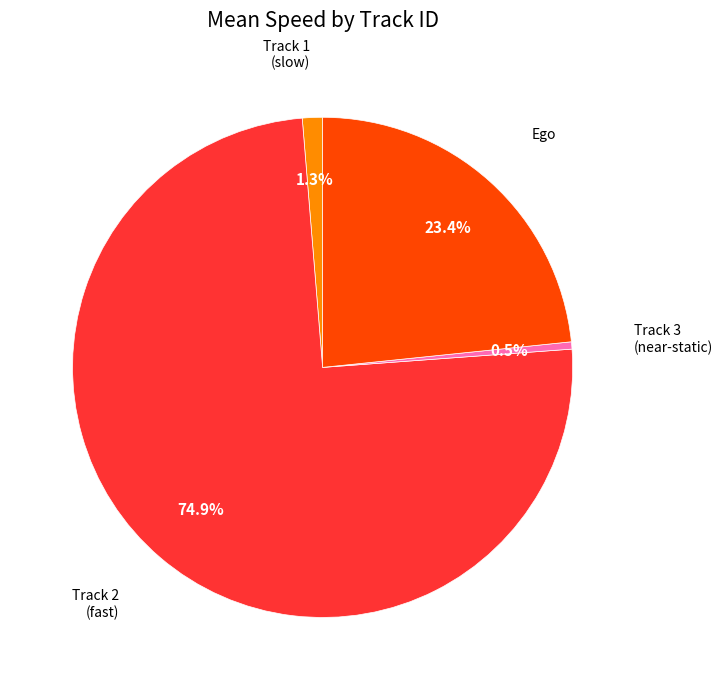

Between Track 1 (slow) and Track 2 (fast), which is larger?

Track 2 (fast)